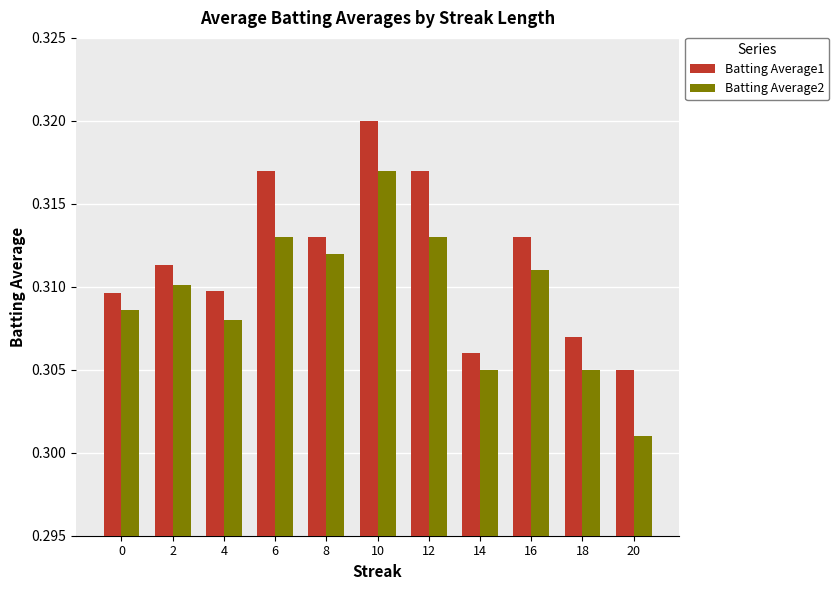

How many Batting Average1 values are between 0 and 1?

11